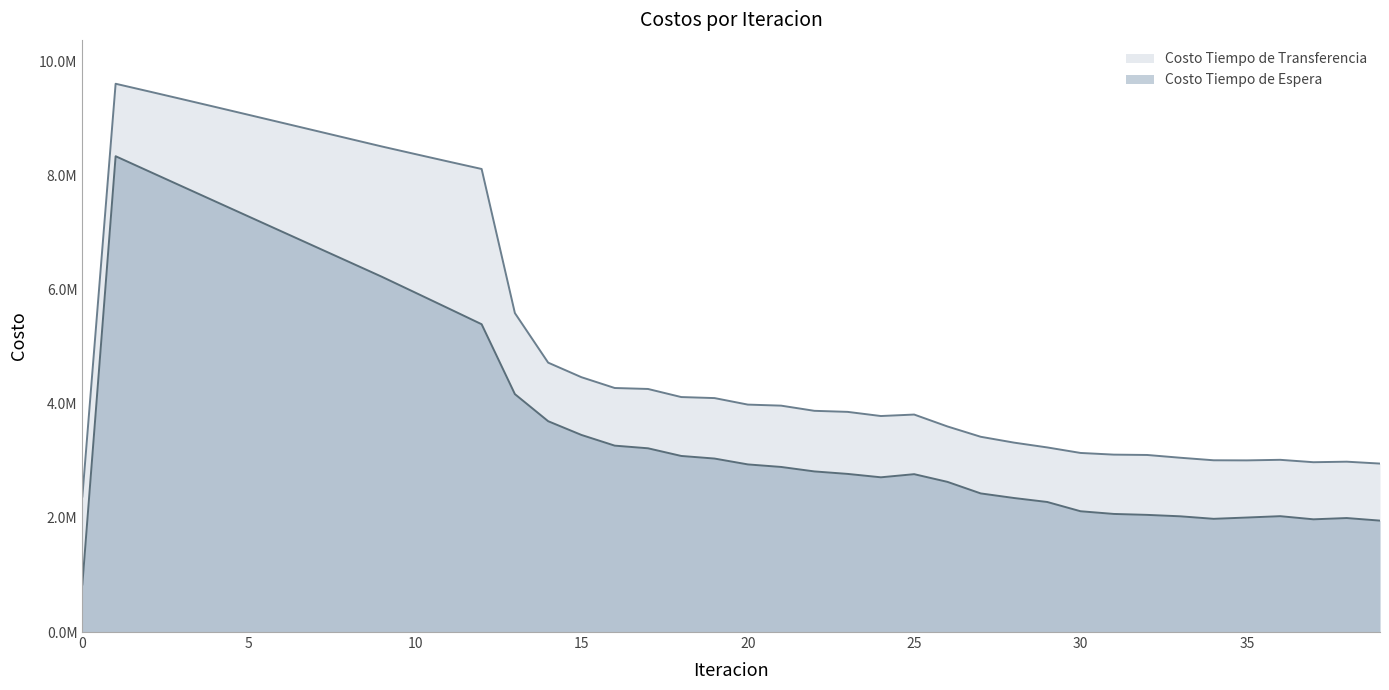

How many data points in Costo Tiempo de Transferencia are less than 3987979?

20